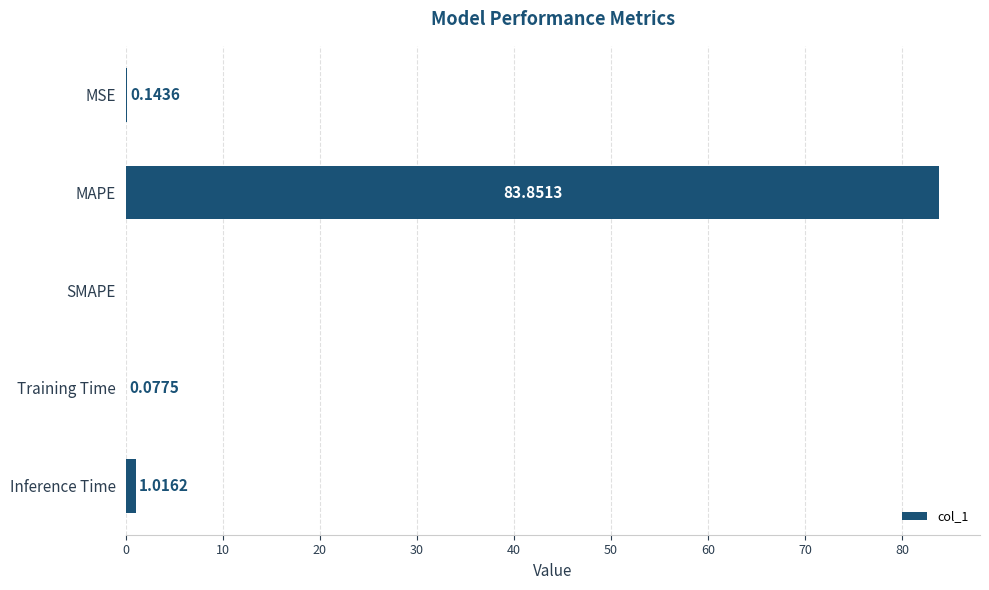

Where is the data nearest to the value 41?

Inference Time